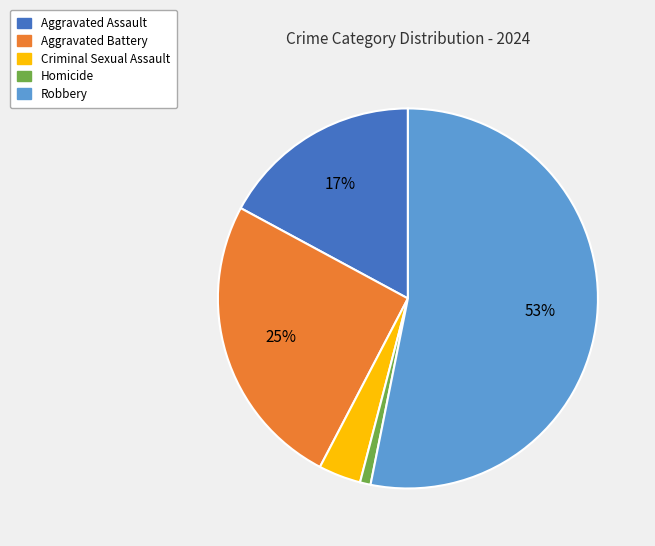

Does any single category account for the majority?

Yes